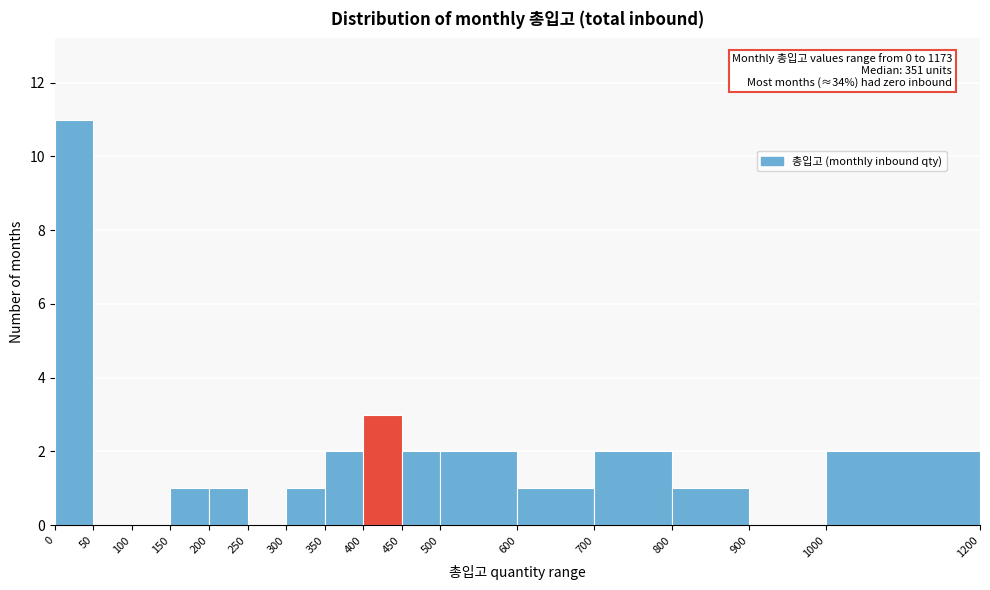

Which range on the x-axis has the tallest bar?

0 to 50